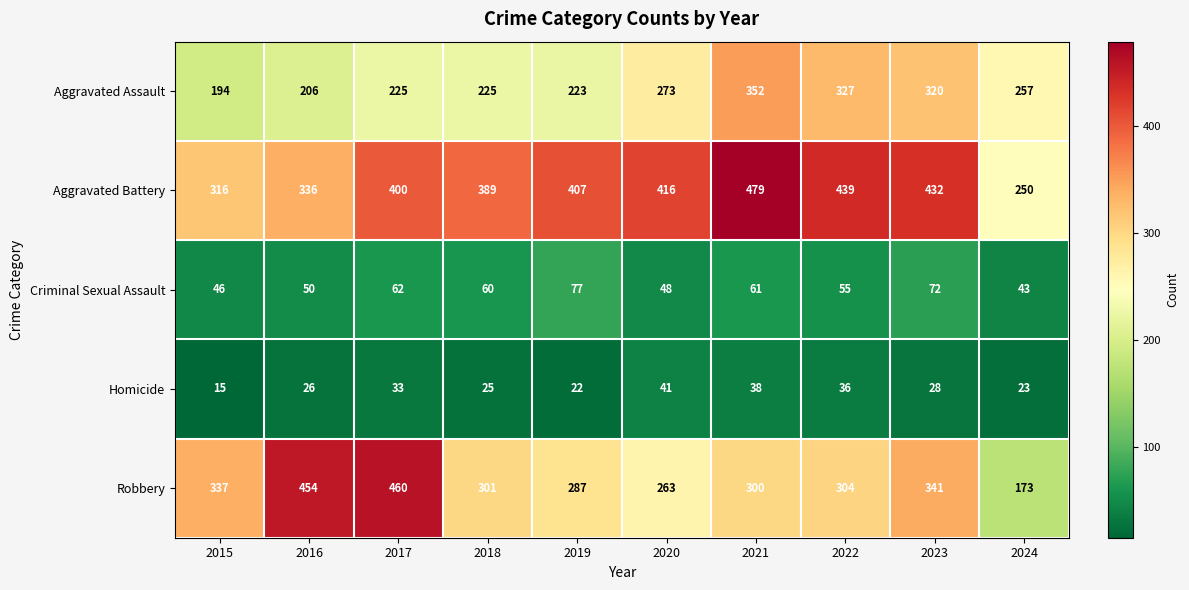

Which series has the largest range (max minus min)?

Robbery